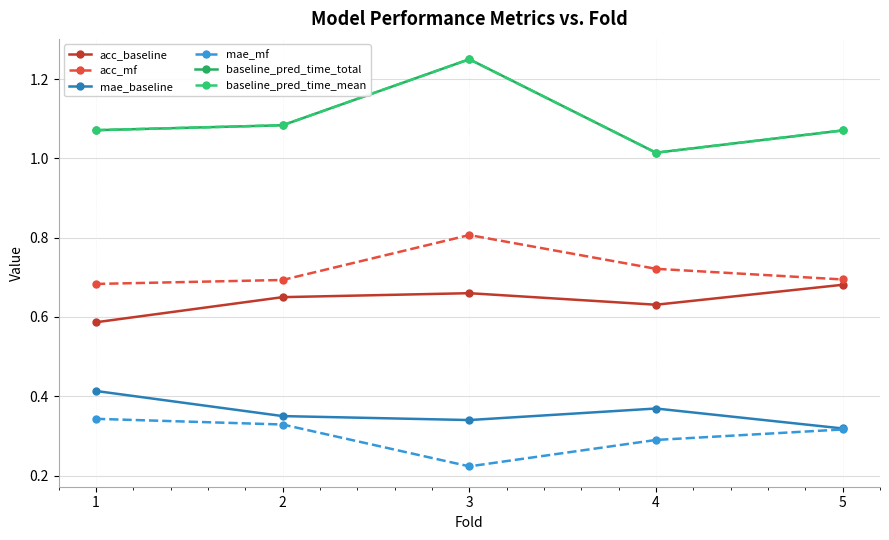

Does the chart have visible grid lines?

Yes